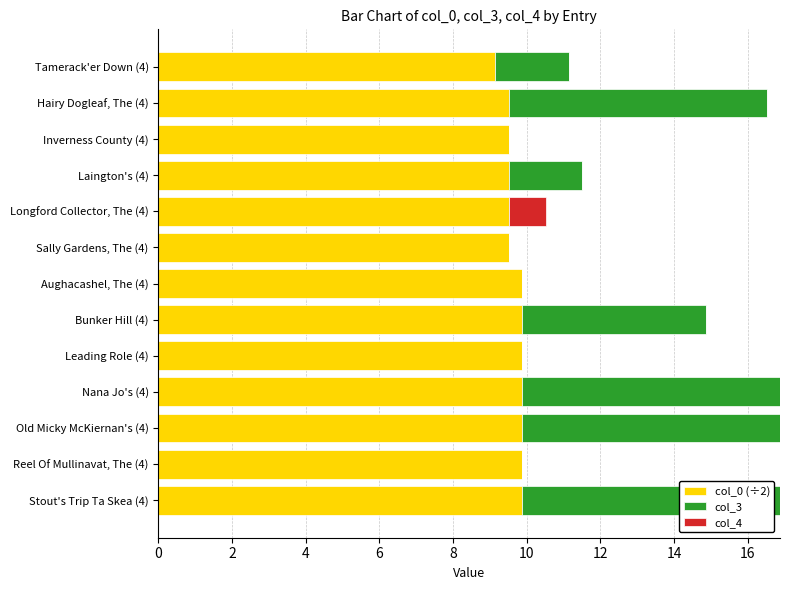

What is the total value across all series at Tamerack'er Down (4)?

11.1